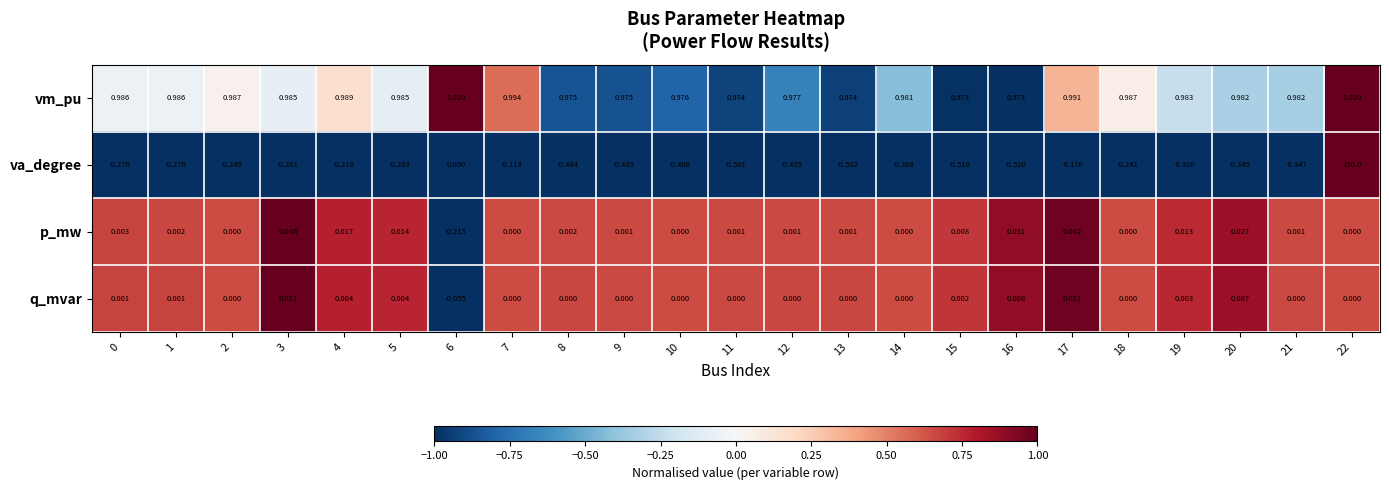

What is the difference between the highest and lowest values at 12?

1.4